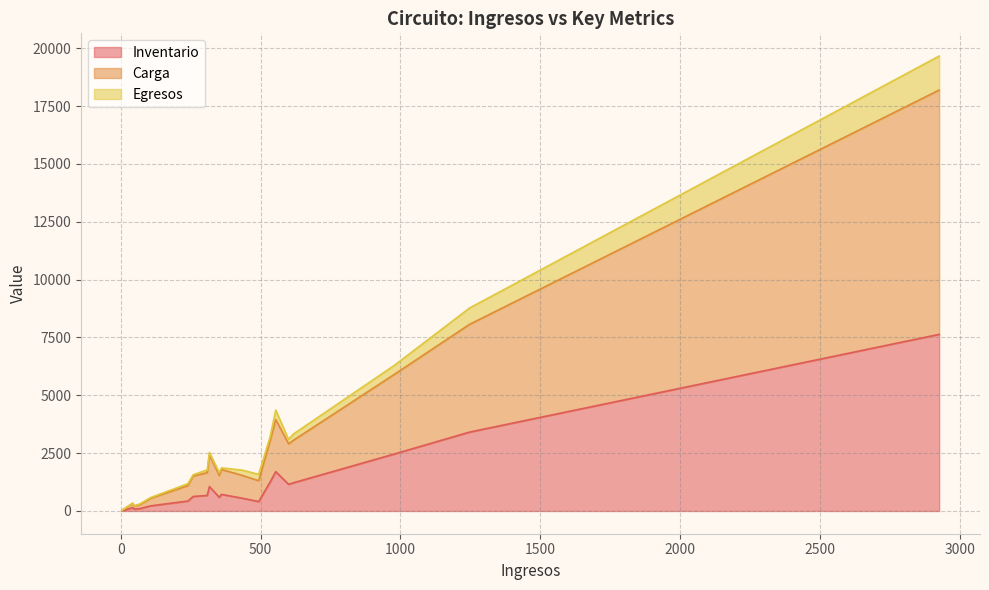

Reading right to left, what are all the values shown in this chart?

Inventario: Montería=672	Mocoa=407	Medellín=3409	Manizales=627	Leticia=10	Ibagué=1251	Girardot=144	Florencia=1151	Facatativá=82	Cúcuta=1055	Cartagena=1699	Cali=2462	Buga=592	Buenaventura=221	Bucaramanga=553	Bogotá=7632	Barranquilla=1218	Barrancabermeja=102	Armenia=430	Arauca=716
Carga: Montería=981	Mocoa=900	Medellín=4656	Manizales=886	Leticia=14	Ibagué=1785	Girardot=187	Florencia=1751	Facatativá=129	Cúcuta=1372	Cartagena=2253	Cali=3440	Buga=944	Buenaventura=328	Bucaramanga=987	Bogotá=10558	Barranquilla=1835	Barrancabermeja=170	Armenia=670	Arauca=1076
Egresos: Montería=121	Mocoa=275	Medellín=705	Manizales=55	Leticia=4	Ibagué=173	Girardot=11	Florencia=187	Facatativá=8	Cúcuta=102	Cartagena=410	Cali=389	Buga=122	Buenaventura=33	Bucaramanga=225	Bogotá=1468	Barranquilla=270	Barrancabermeja=33	Armenia=81	Arauca=70